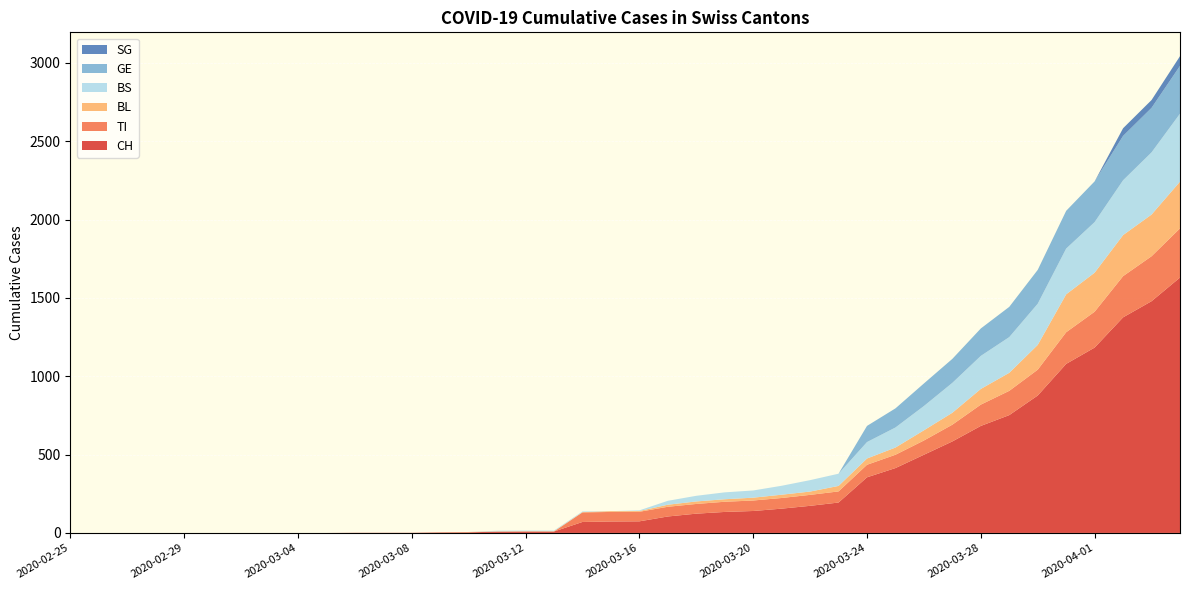

Reading right to left, extract all data points from this chart.

CH: 1630	1479	1376	1183	1079	877	752	683	584	499	414	355	194	173	155	140	134	123	105	74	73	70	9	9	8	4	3	1	1	1	0	0	0	0	0	0	0	0	0	0
TI: 314	287	263	229	202	165	155	136	107	91	85	80	71	70	68	67	65	62	62	61	61	61	0	0	0	0	0	0	0	0	0	0	0	0	0	0	0	0	0	0
BL: 298	266	262	249	242	158	115	100	76	65	46	40	35	21	21	18	16	16	13	5	5	2	2	2	2	2	1	0	0	0	0	0	0	0	0	0	0	0	0	0
BS: 434	397	350	323	292	263	228	211	191	155	128	105	78	73	57	46	44	36	25	4	0	4	4	4	4	0	0	0	0	0	0	0	0	0	0	0	0	0	0	0
GE: 305	284	283	260	241	216	193	175	153	144	122	103	0	0	0	0	0	0	0	0	0	0	0	0	0	0	0	0	0	0	0	0	0	0	0	0	0	0	0	0
SG: 62	50	49	0	0	0	0	0	0	0	0	0	0	0	0	0	0	0	0	0	0	0	0	0	0	0	0	0	0	0	0	0	0	0	0	0	0	0	0	0